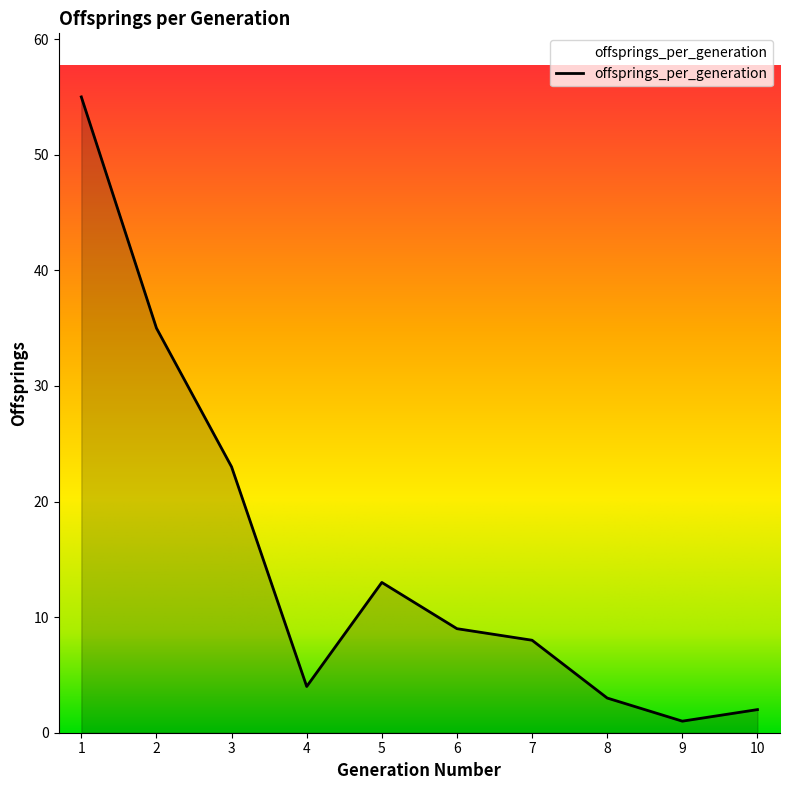

Which label corresponds to the smallest value in the chart?

9